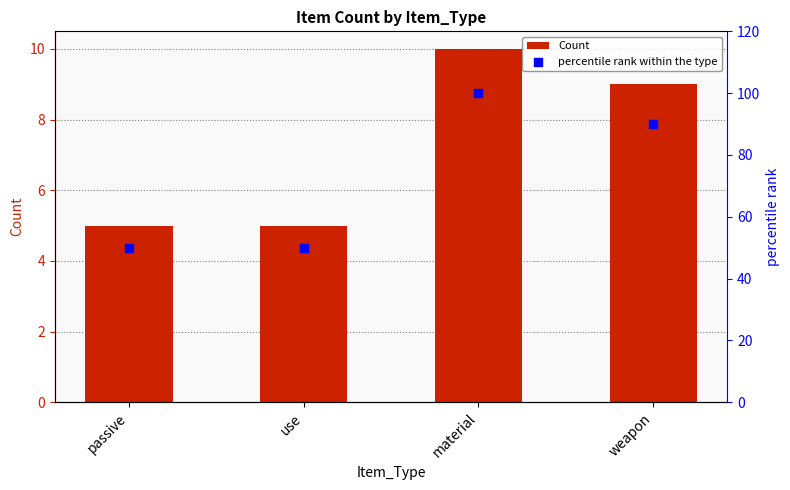

Is the value of Count at passive greater than the value of percentile rank within the type at use?

No